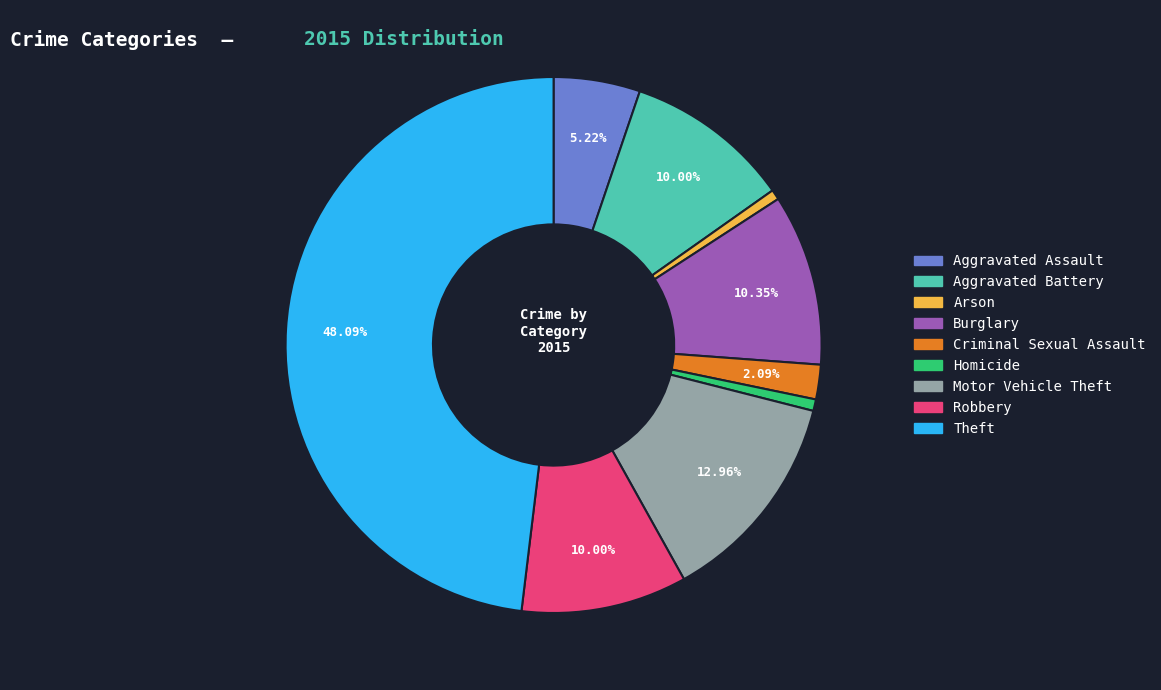

What percentage is NOT represented by Burglary?

89.7%